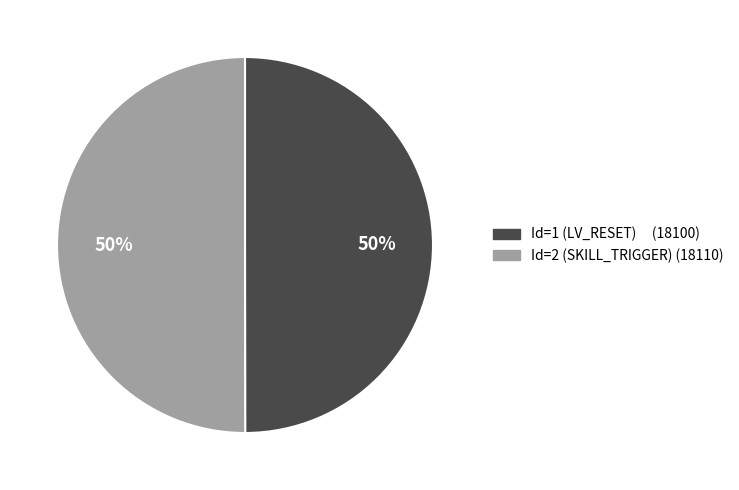

To the nearest percent, what is the average slice percentage?

50%